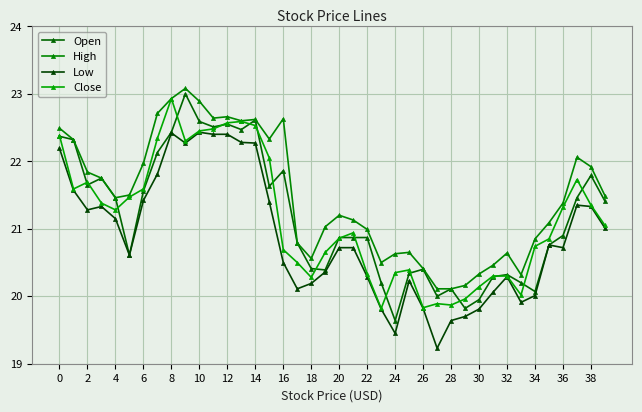

Count the number of categories in the chart.

40